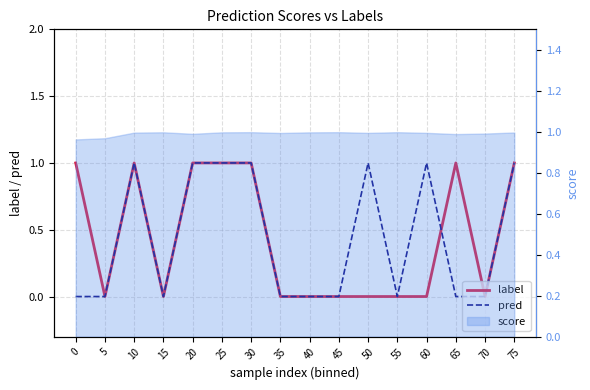

List the series in order of their peak value, highest first.

label, pred